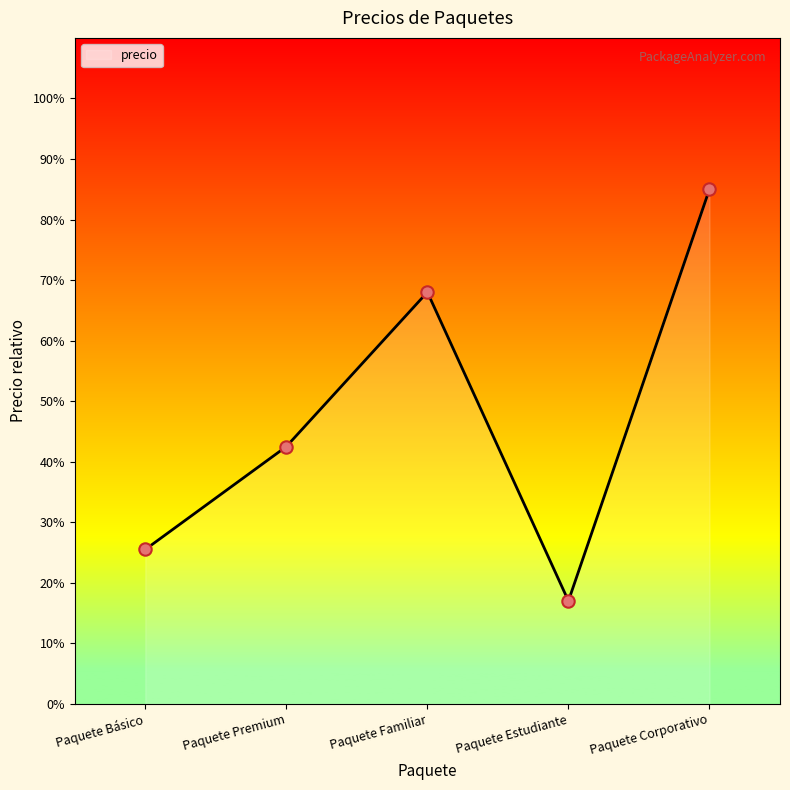

Approximately how many times larger is the value at Paquete Básico compared to Paquete Premium?

0.6